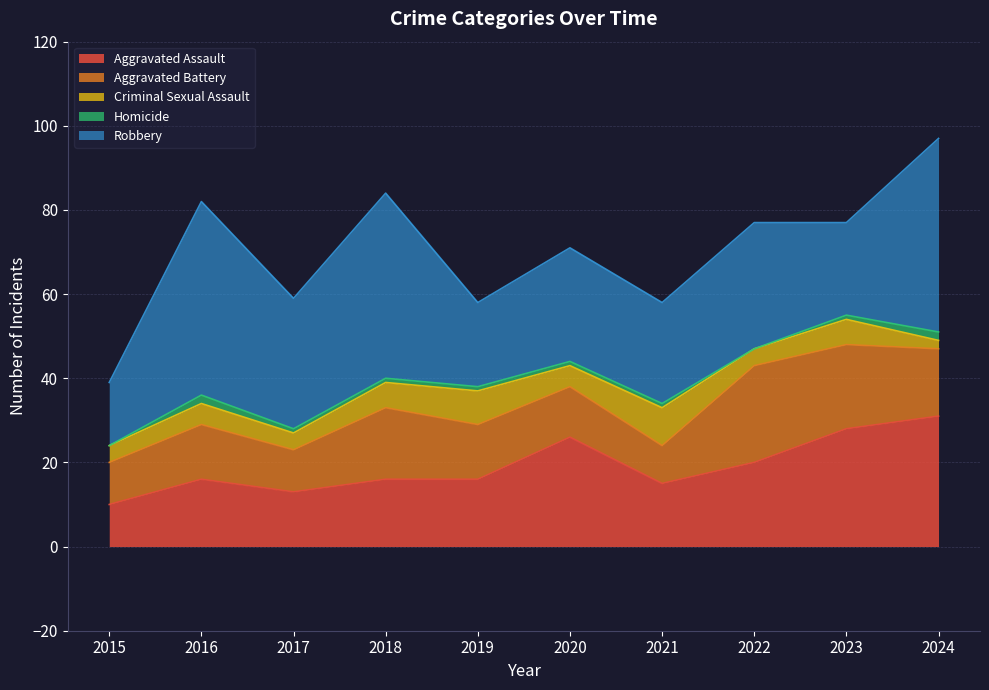

Does the chart display data point markers on the line(s)?

No